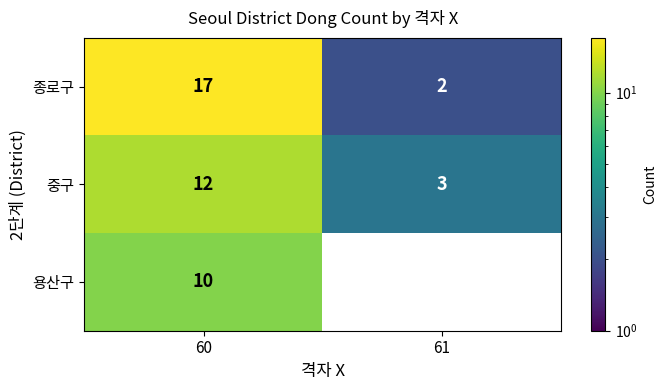

The value of 중구 at 60 is 17. True or false?

False